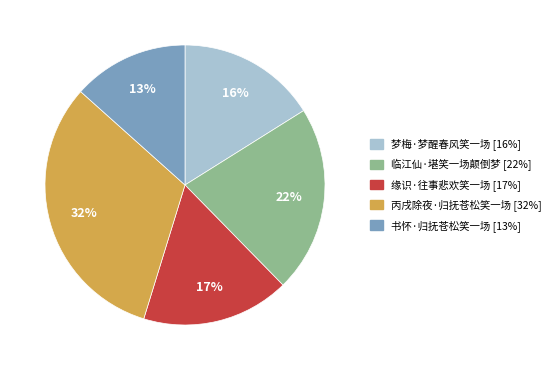

What is the ratio of the value at 临江仙·堪笑一场颠倒梦 to the value at 缘识·往事悲欢笑一场?

1.3